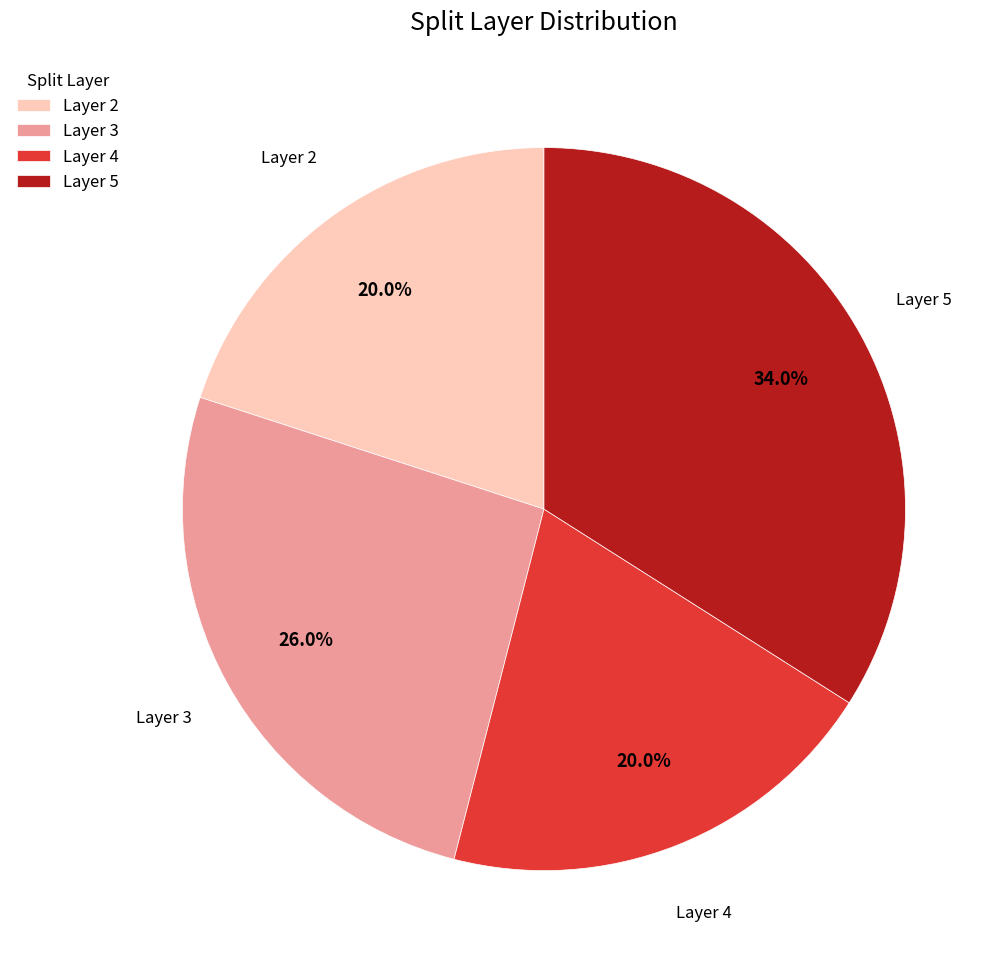

How much of the chart is everything except Layer 5?

66.0%